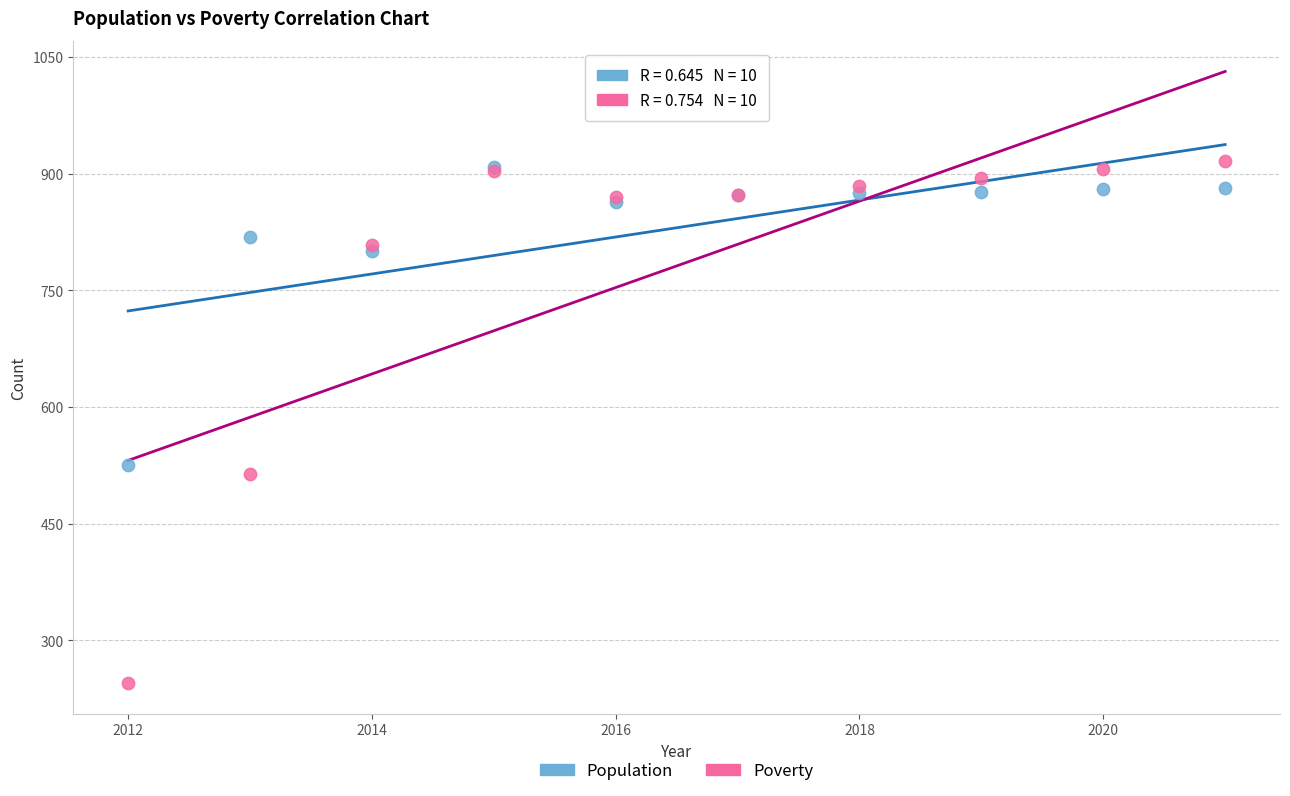

In the Poverty series, what Y value is closest to 581?

514